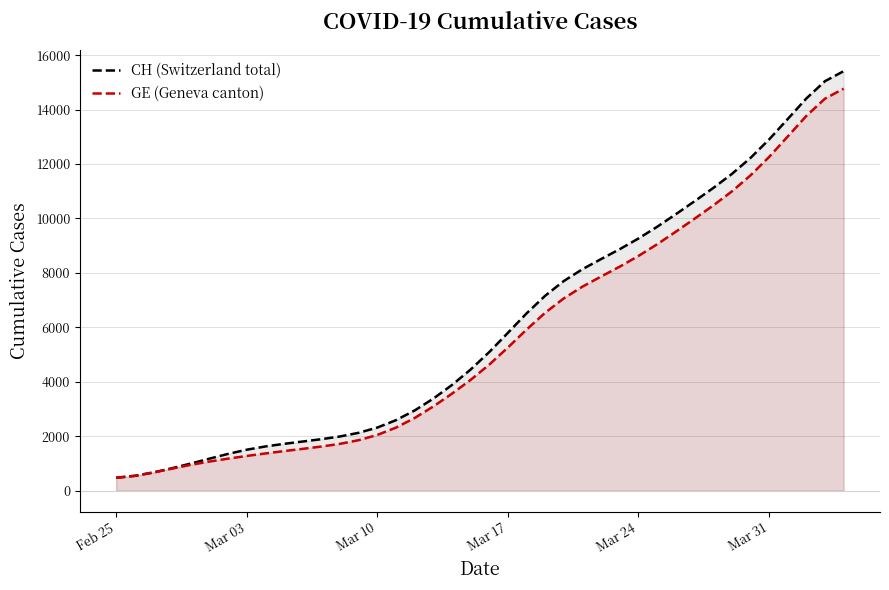

What is the minimum value for GE (Geneva canton)?

471.9